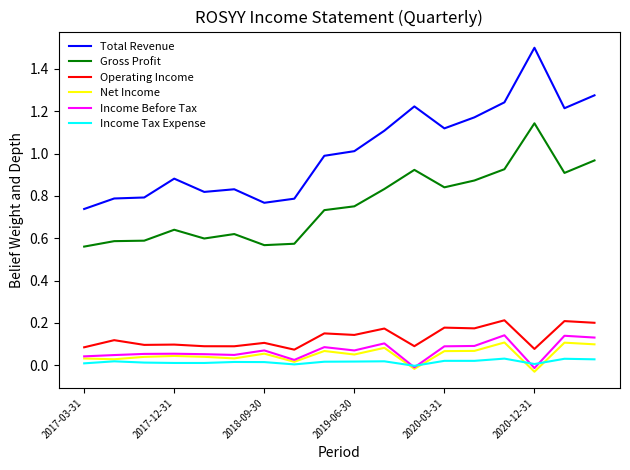

Which series has the largest range (max minus min)?

Total Revenue